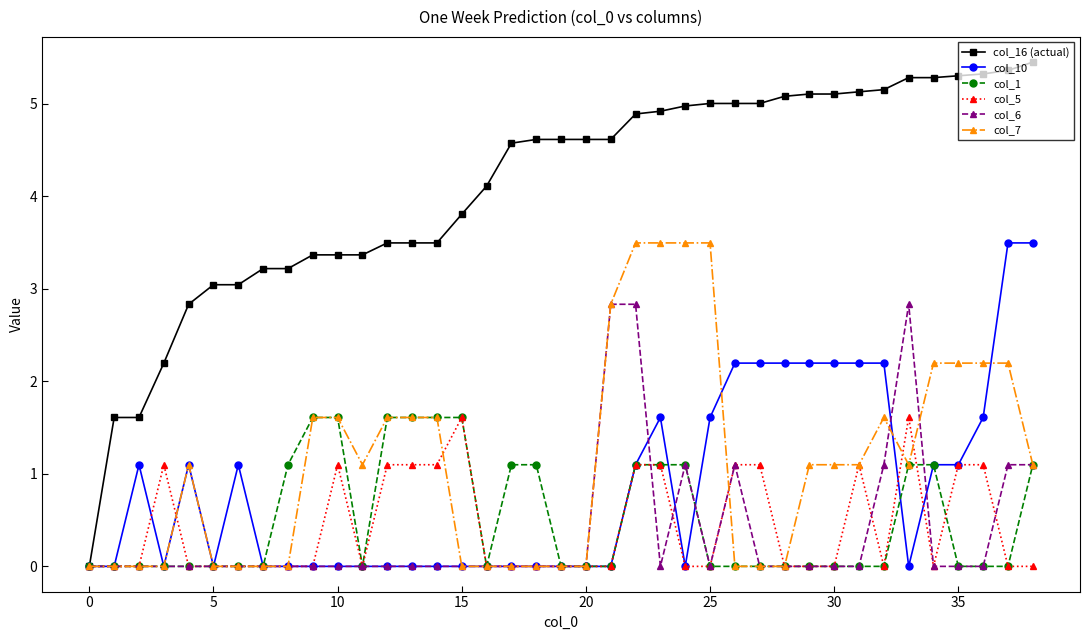

What is the maximum value shown in the chart?

5.5